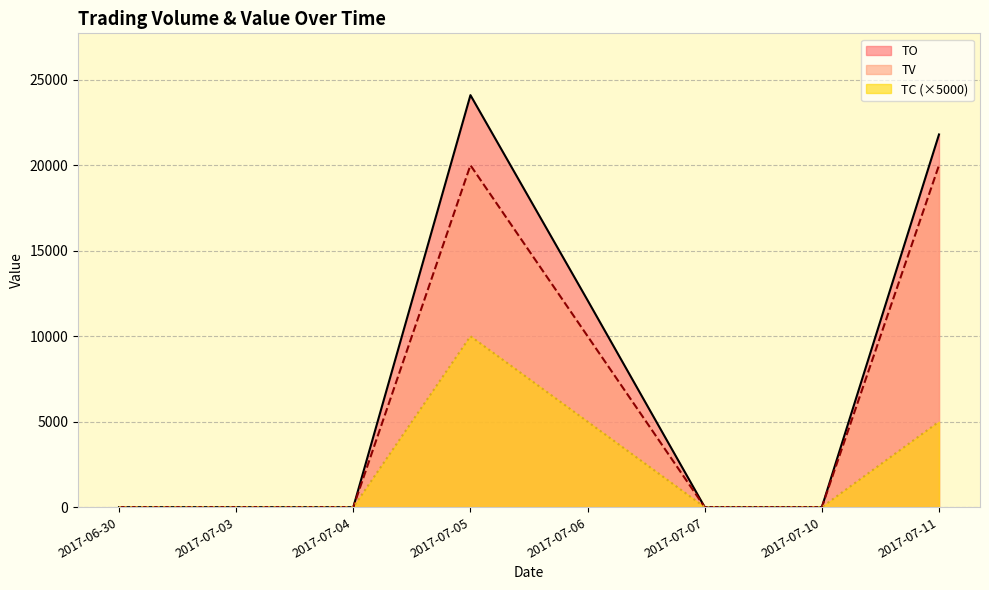

List the series in order of their overall mean, highest first.

TO, TV, TC (×5000)